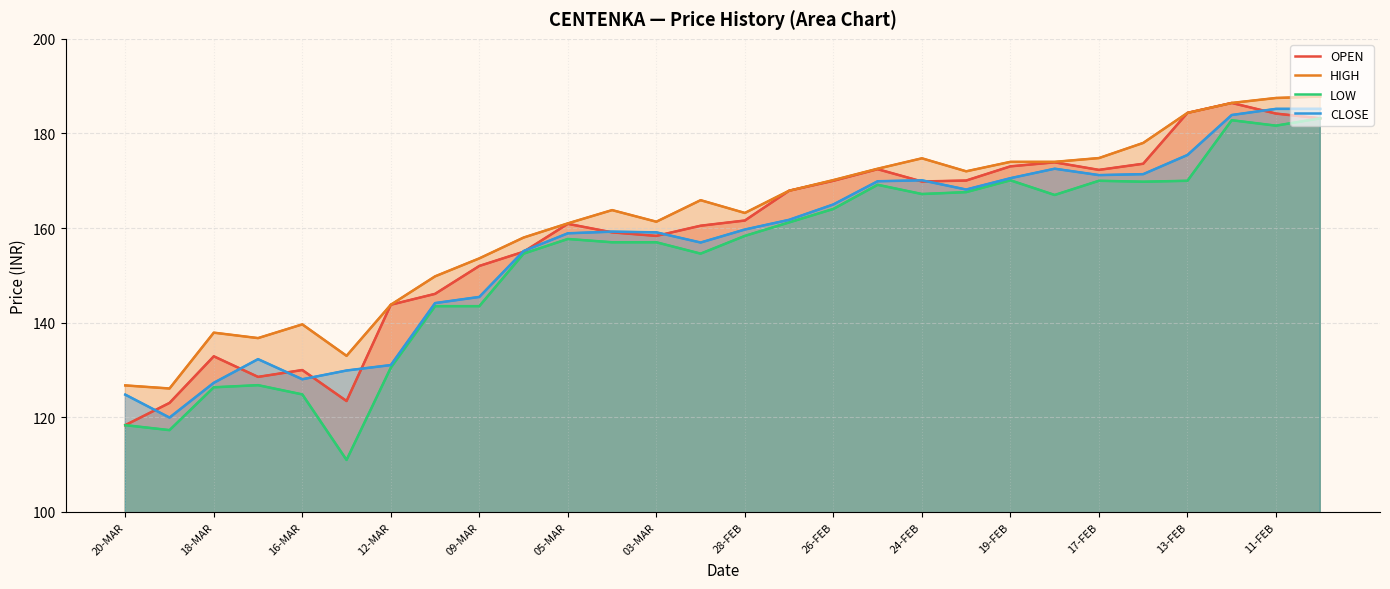

List the series in order of their overall mean, highest first.

HIGH, OPEN, CLOSE, LOW